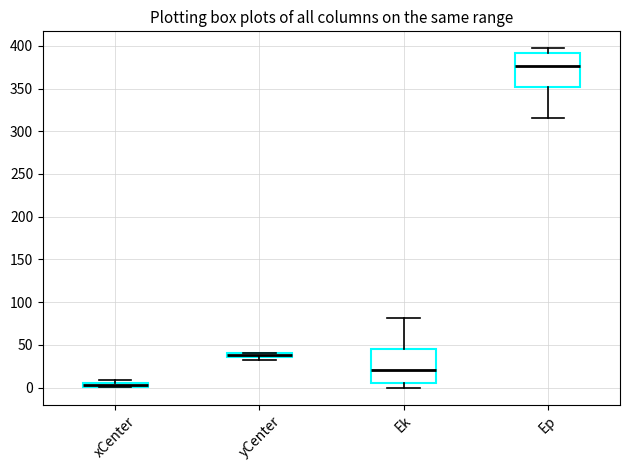

Where does the lower whisker of the box for Ep end on the y-axis? The values are not printed on the chart, so give them approximately, as read against the axis.

315